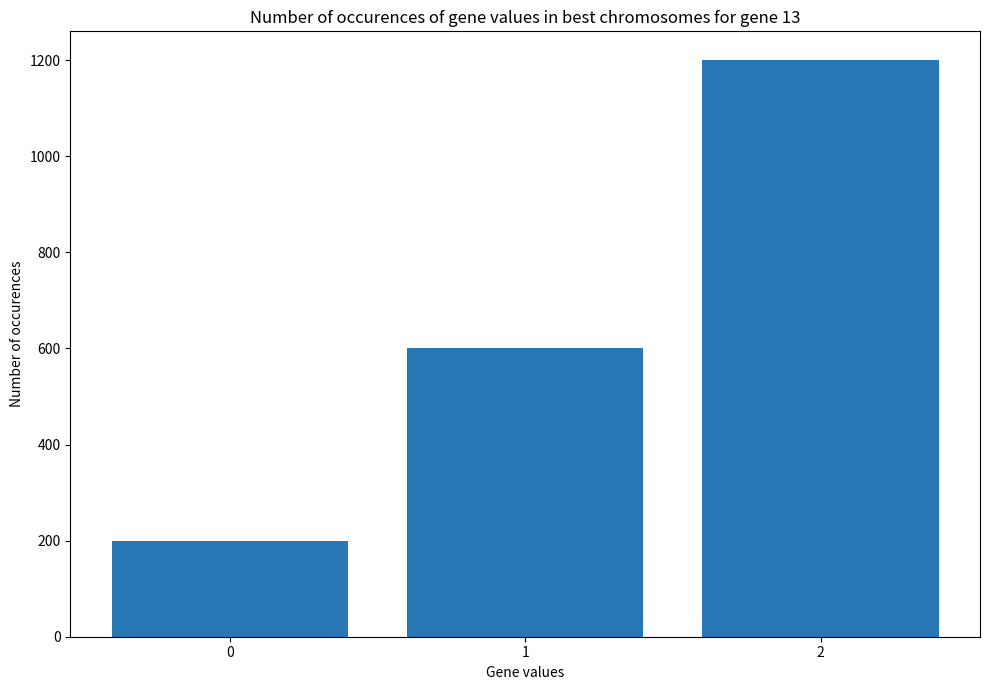

At which category does the chart reach its peak across all series?

2